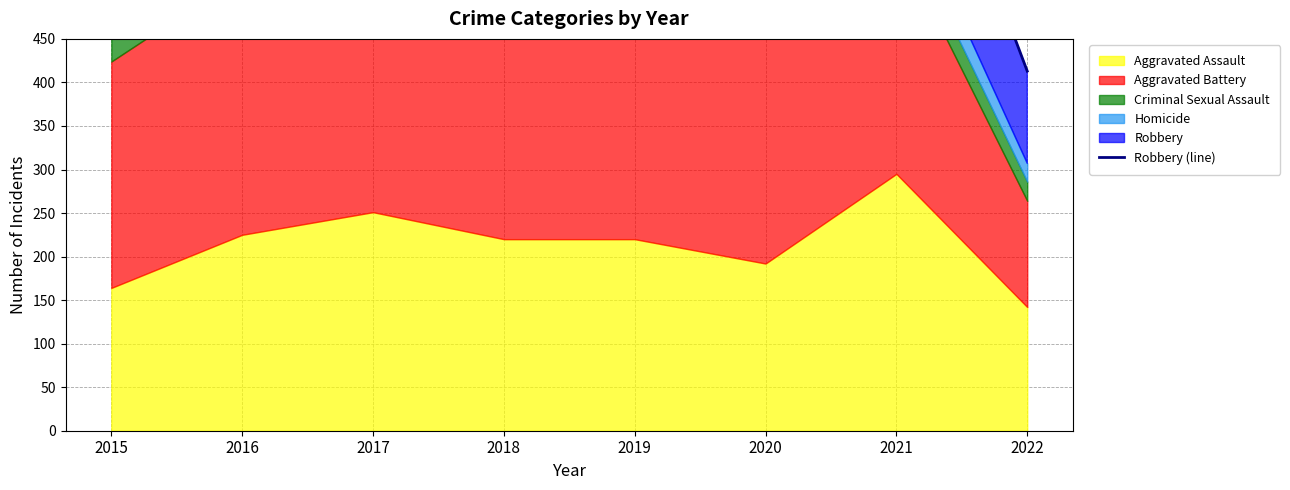

How many lines are shown in the chart?

1